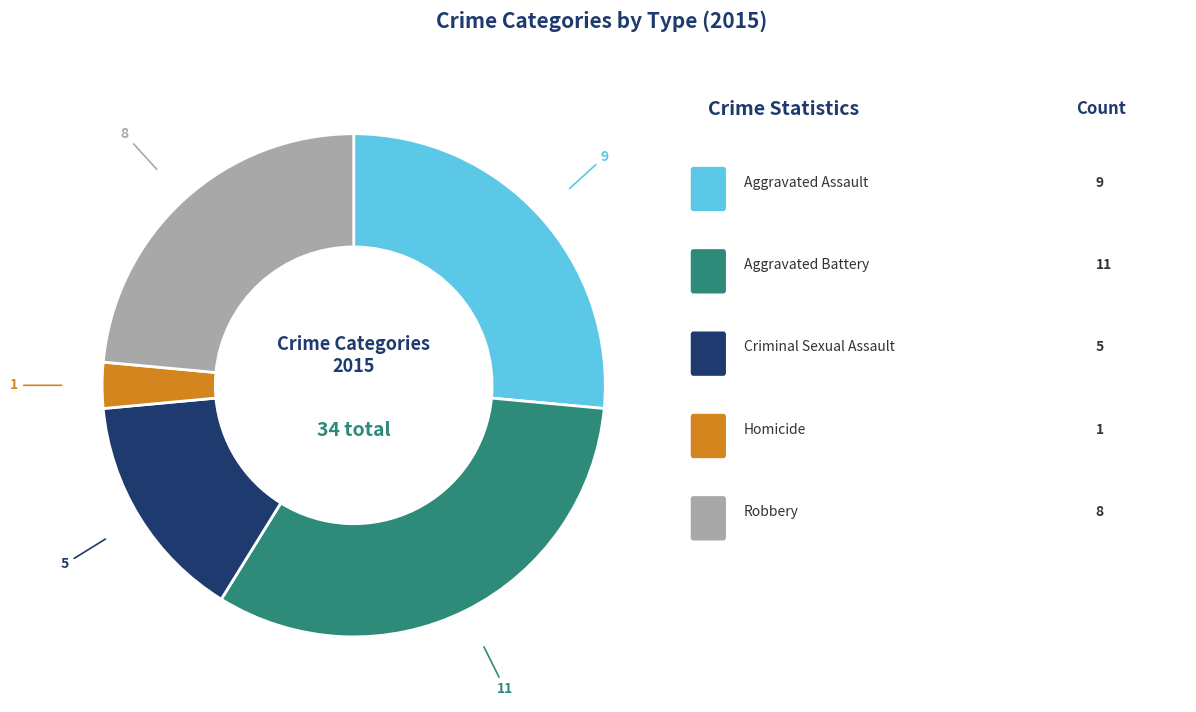

Does any single category account for the majority?

No